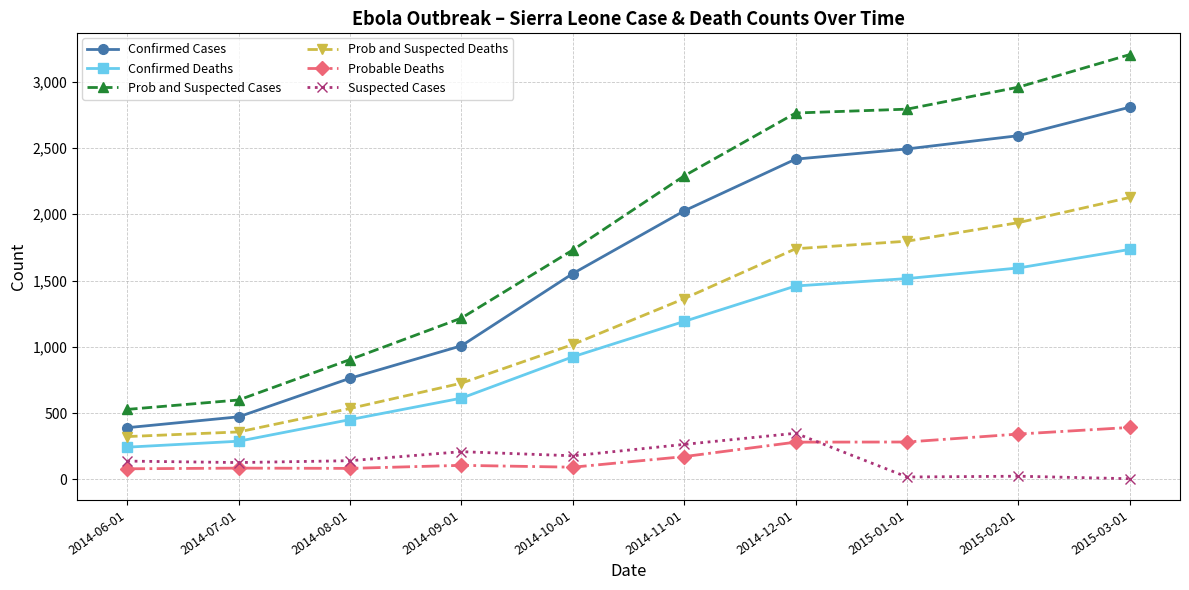

What is the average value of the Suspected Cases series?

145